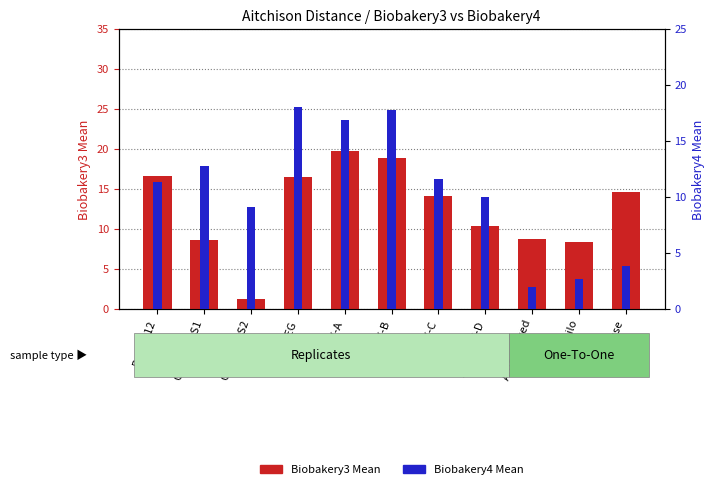

Reading left to right, list all the values displayed in this chart.

Biobakery3 Mean: Bmock12=16.6	CamiSim-S1=8.6	CamiSim-S2=1.2	NIST-EG=16.5	NIST-MIX-A=19.8	NIST-MIX-B=18.8	NIST-MIX-C=14.1	NIST-MIX-D=10.4	Amos mixed=8.8	Amos hilo=8.4	Tourlousse=14.6
Biobakery4 Mean: Bmock12=11.3	CamiSim-S1=12.8	CamiSim-S2=9.1	NIST-EG=18.1	NIST-MIX-A=16.9	NIST-MIX-B=17.7	NIST-MIX-C=11.6	NIST-MIX-D=10.0	Amos mixed=2.0	Amos hilo=2.7	Tourlousse=3.8